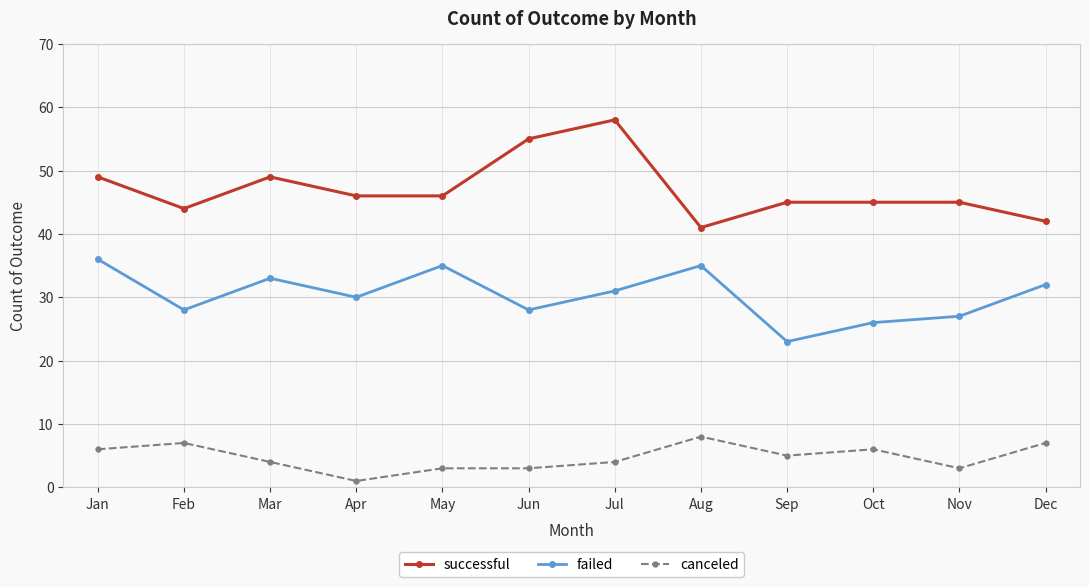

What is the average value of the successful series?

47